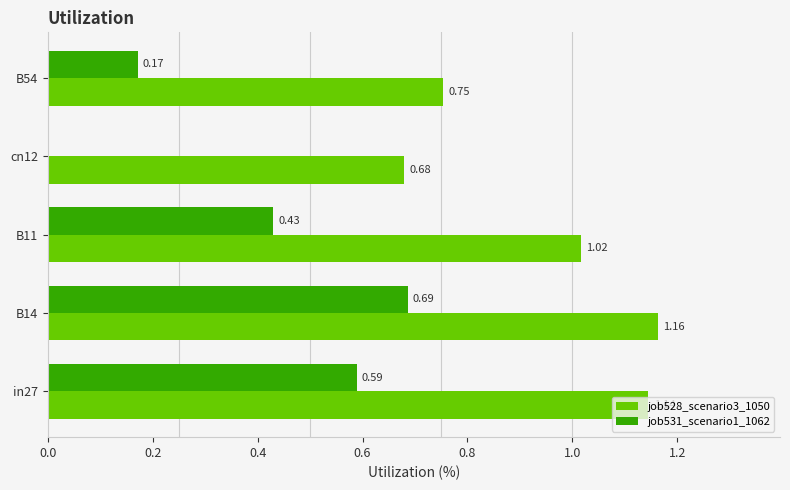

Which label corresponds to the largest value in the chart?

B14